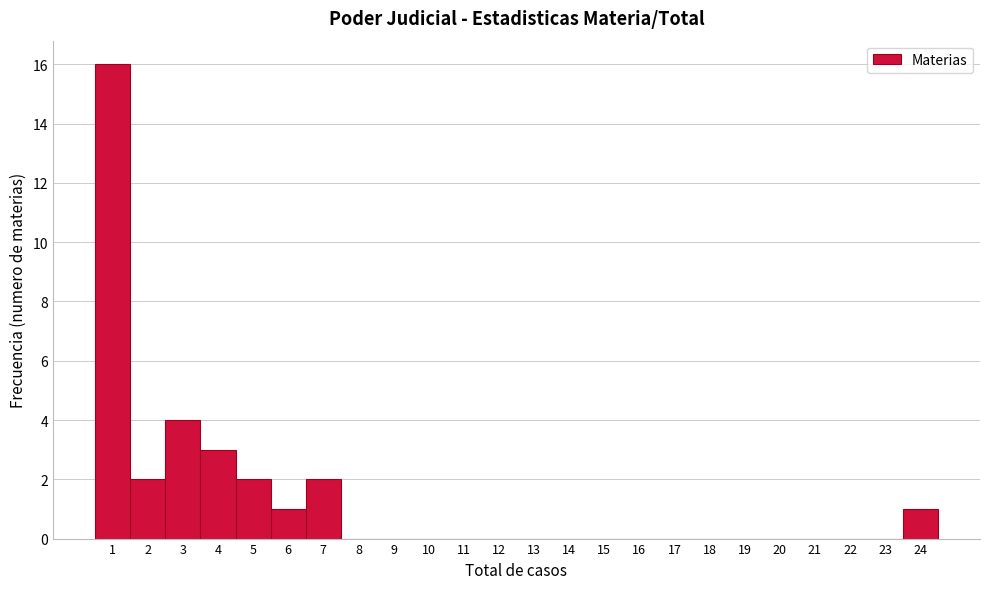

Reading left to right, list every bar in this chart as the range it spans on the x-axis followed by its height. The values are not printed on the chart, so give them approximately, as read against the axis.

0.5 to 1.5: 16
1.5 to 2.5: 2
2.5 to 3.5: 4
3.5 to 4.5: 3
4.5 to 5.5: 2
5.5 to 6.5: 1
6.5 to 7.5: 2
7.5 to 8.5: 0
8.5 to 9.5: 0
9.5 to 10.5: 0
10.5 to 11.5: 0
11.5 to 12.5: 0
12.5 to 13.5: 0
13.5 to 14.5: 0
14.5 to 15.5: 0
15.5 to 16.5: 0
16.5 to 17.5: 0
17.5 to 18.5: 0
18.5 to 19.5: 0
19.5 to 20.5: 0
20.5 to 21.5: 0
21.5 to 22.5: 0
22.5 to 23.5: 0
23.5 to 24.5: 1